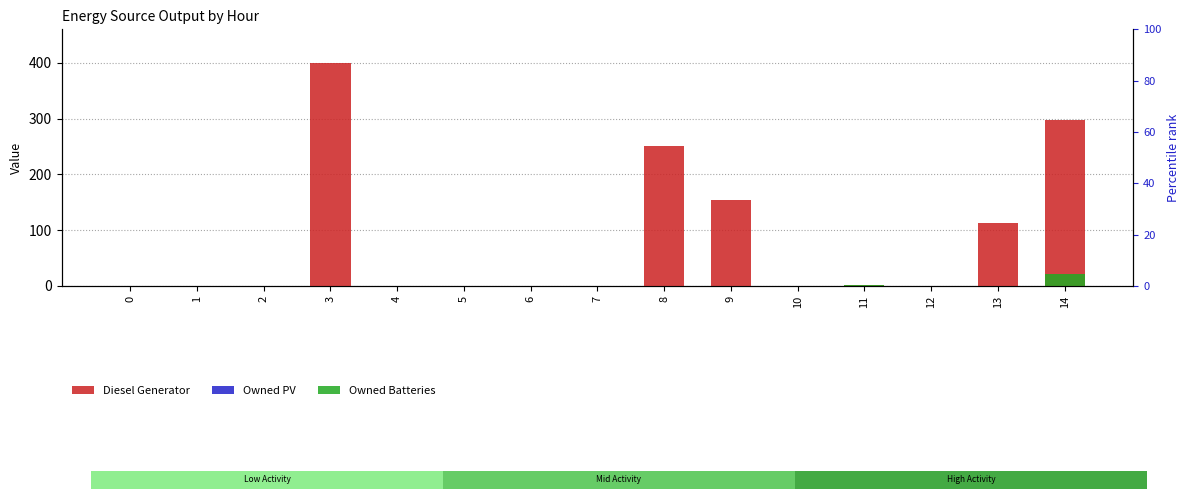

How many bars are there in total?

45